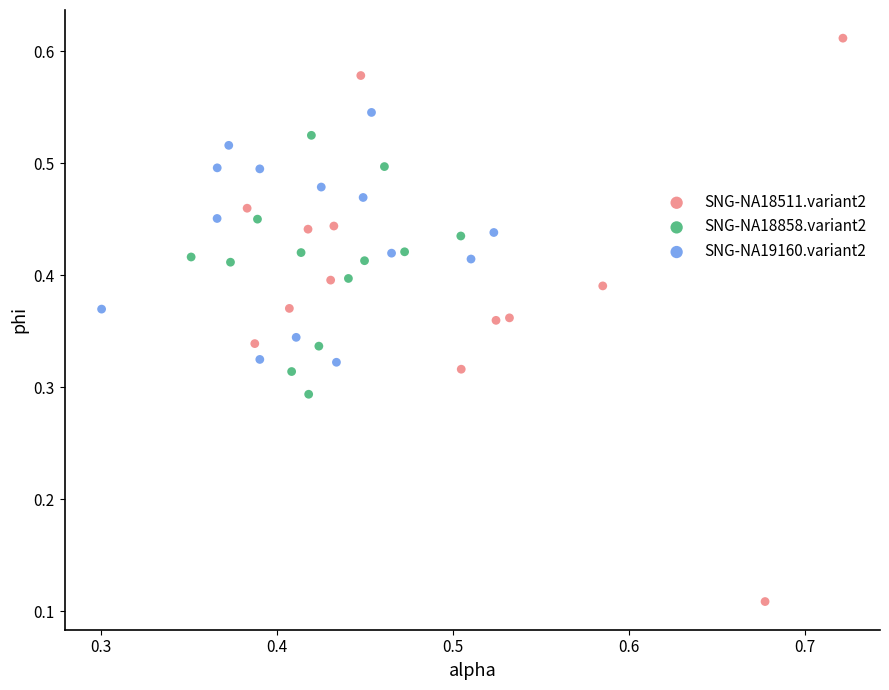

Which series reaches the maximum Y coordinate?

SNG-NA18511.variant2